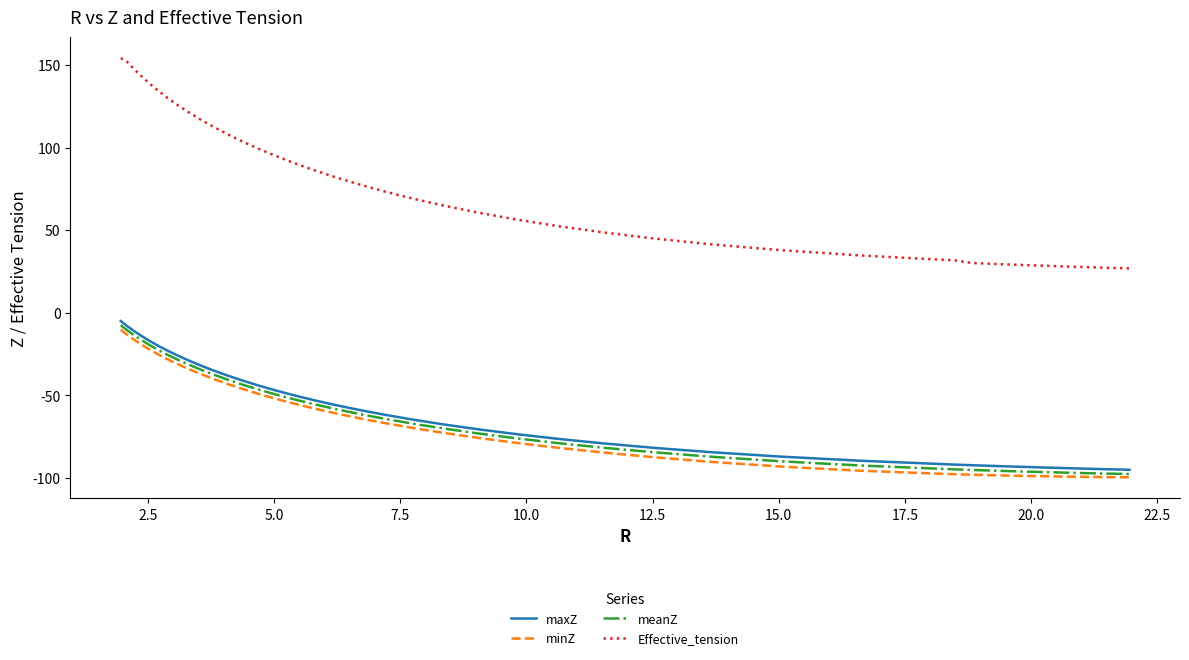

How many lines are shown in the chart?

4